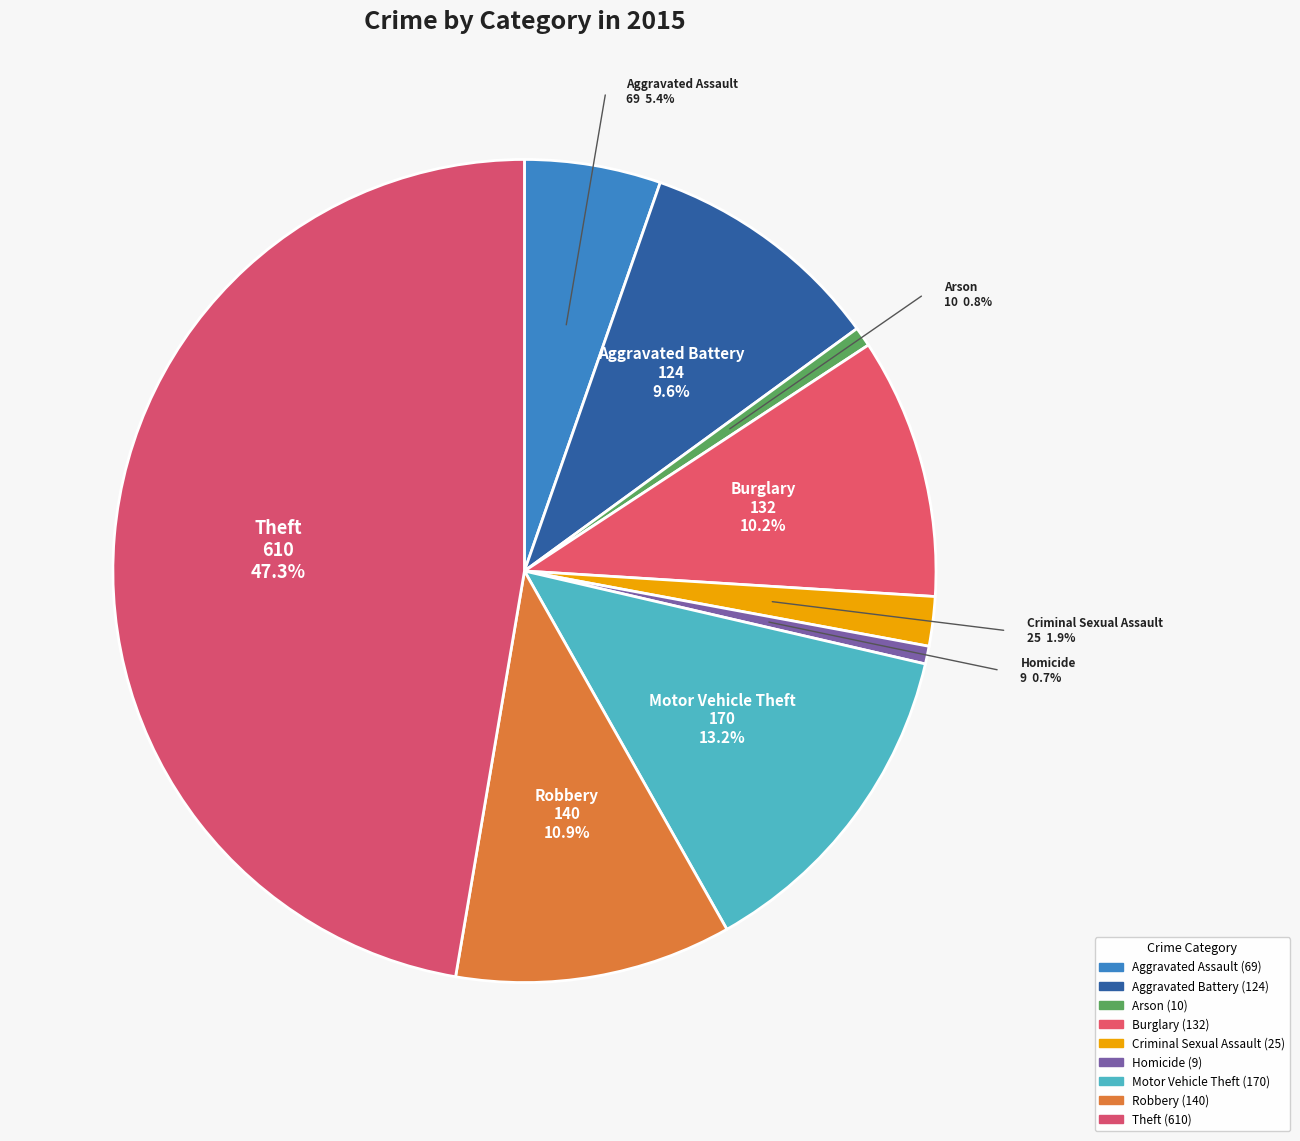

Is there a majority slice in this chart?

No